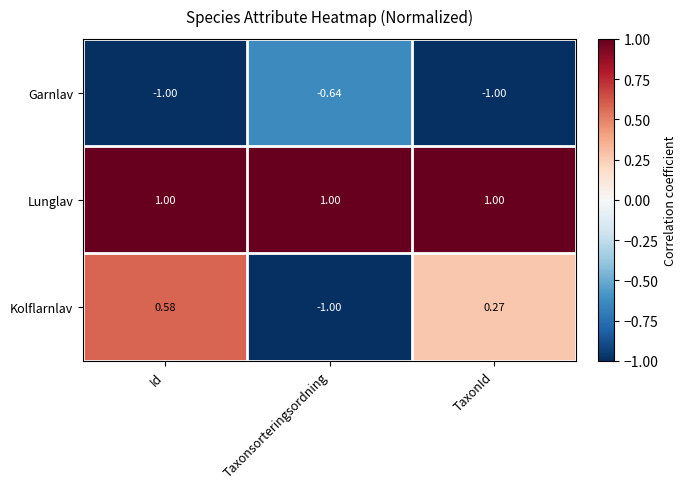

Which series has the largest total across all categories?

Lunglav